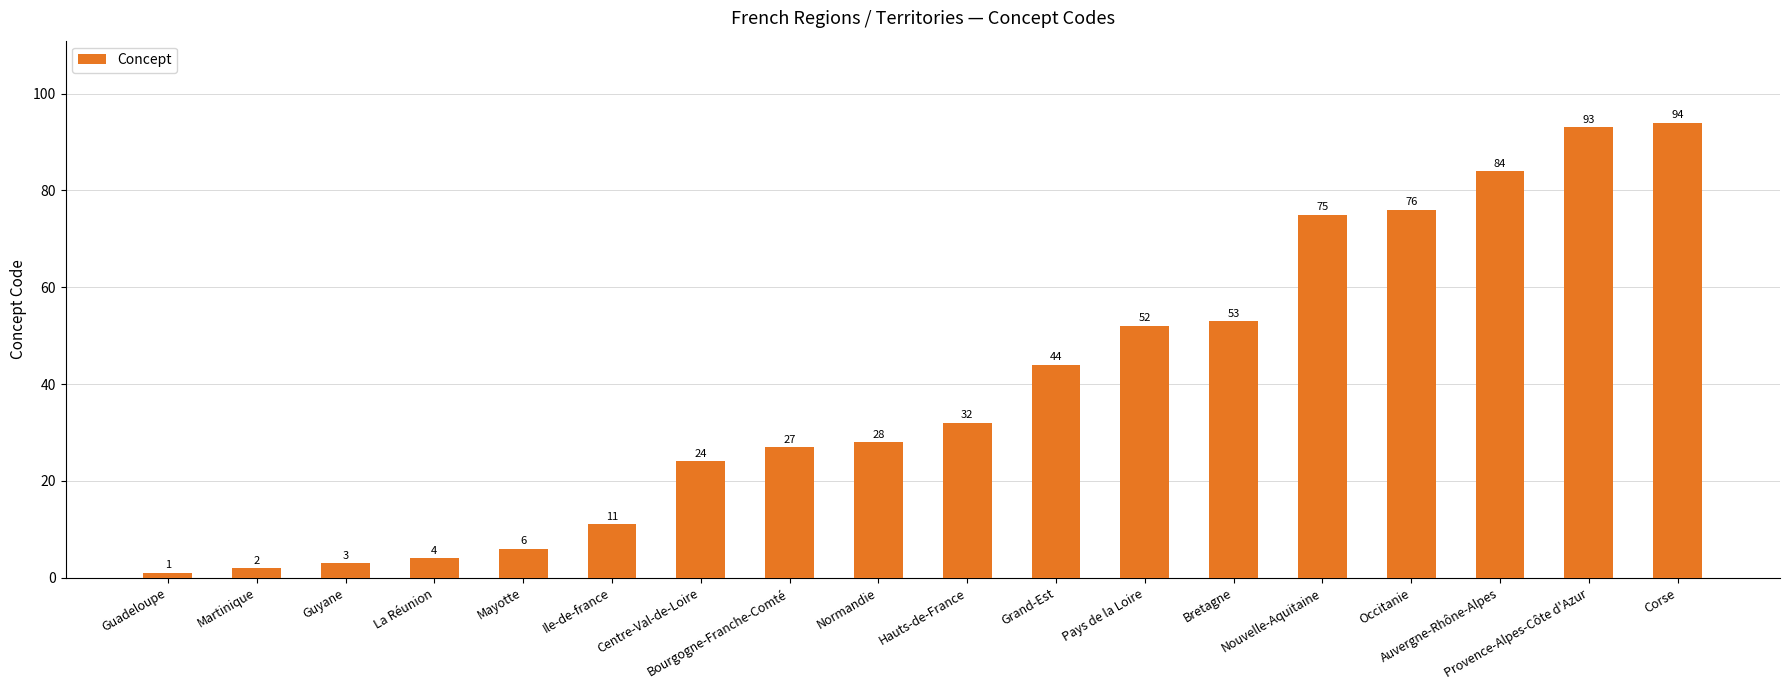

Which has a higher value, Grand-Est or Auvergne-Rhône-Alpes?

Auvergne-Rhône-Alpes